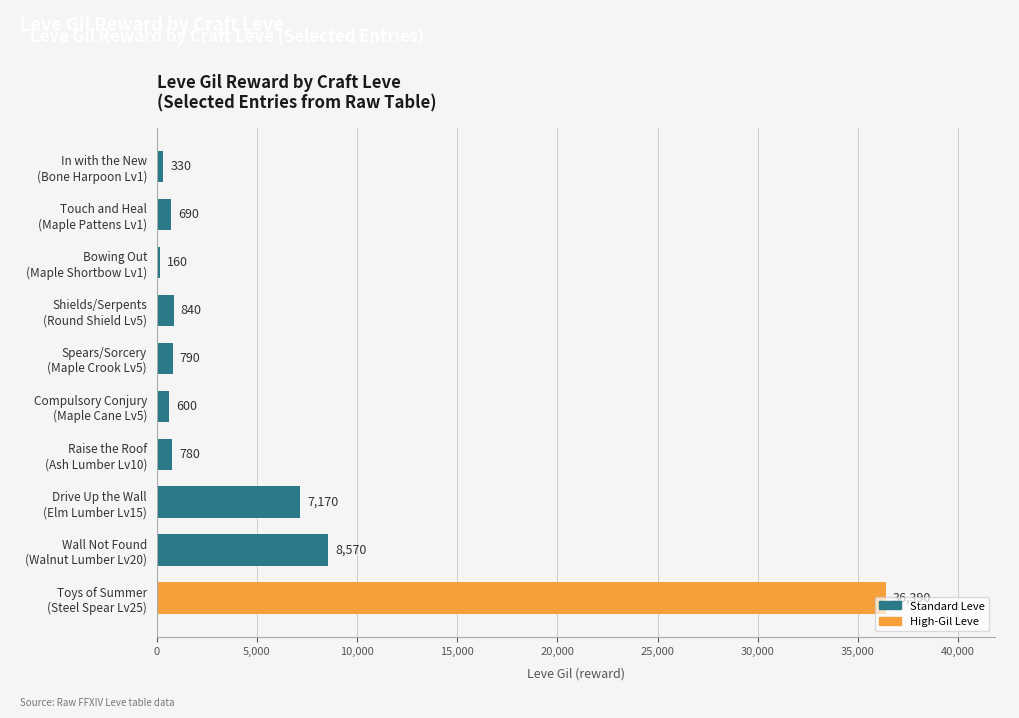

What is the difference between the second highest and minimum values?

8410